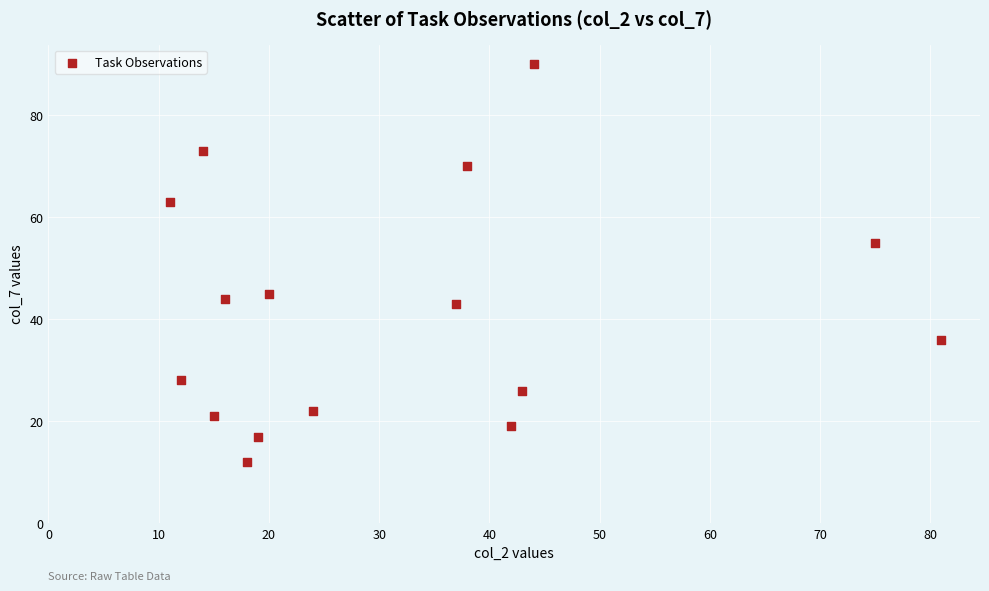

What is the range of X values (max minus min)?

70